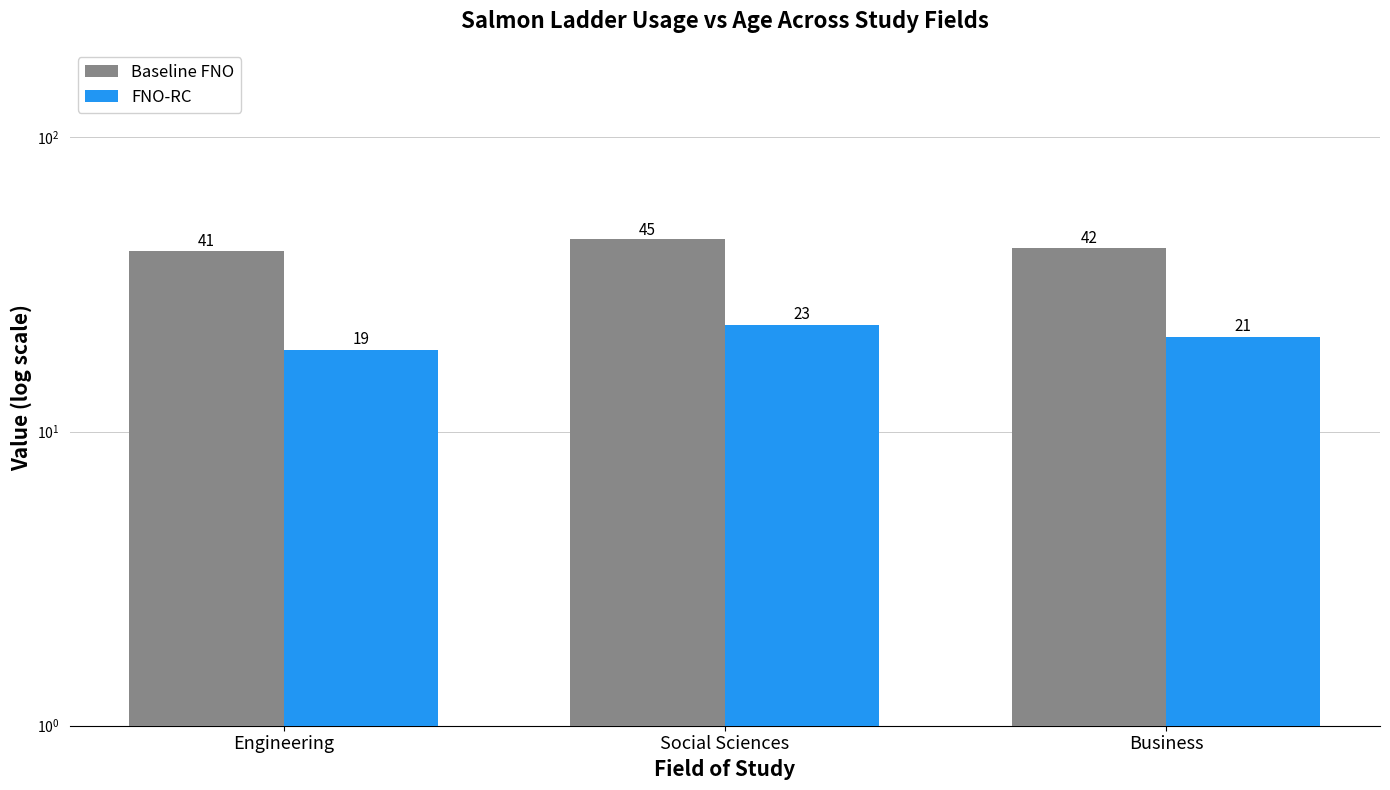

List the series in order of their overall mean, highest first.

Baseline FNO, FNO-RC